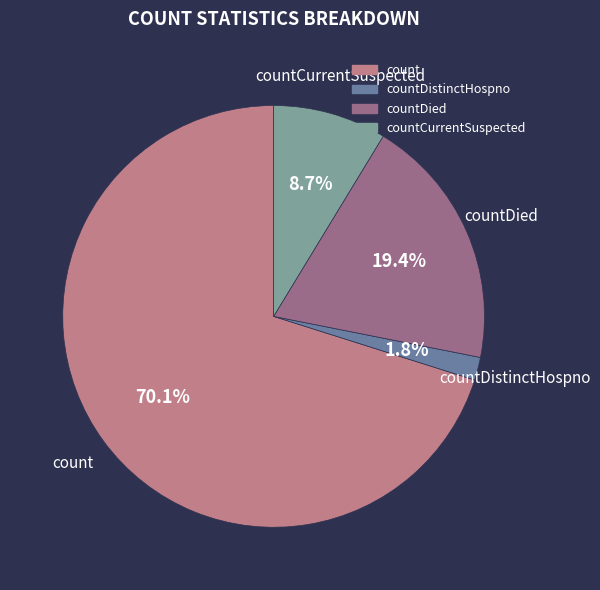

Is there a majority slice in this chart?

Yes